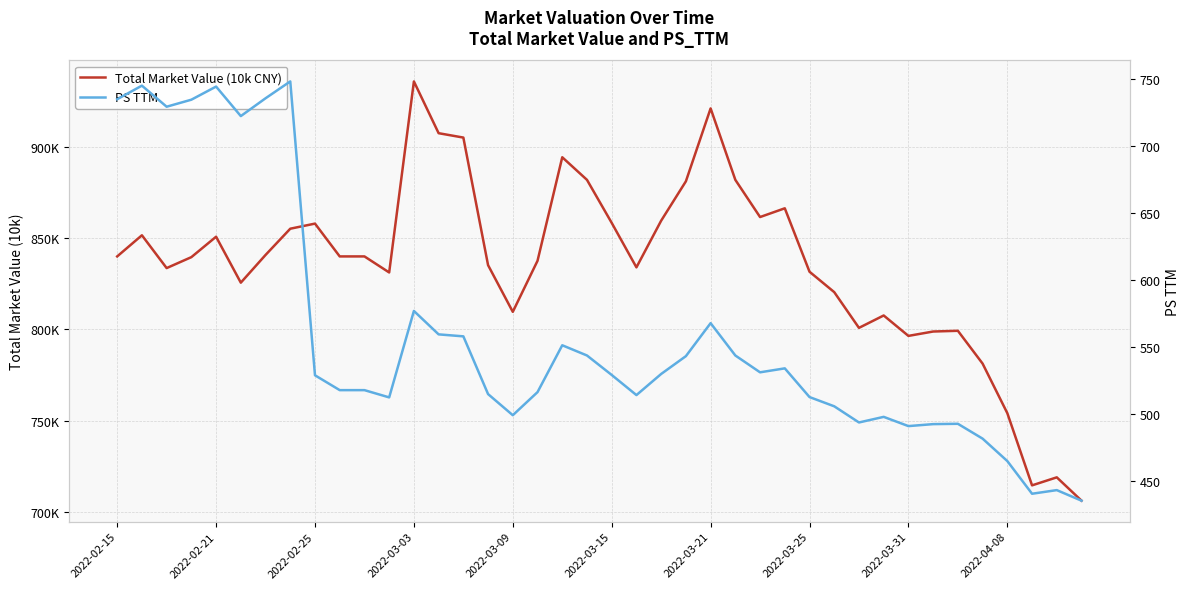

The value of Total Market Value (10k CNY) at 11 is 831168.0. True or false?

True